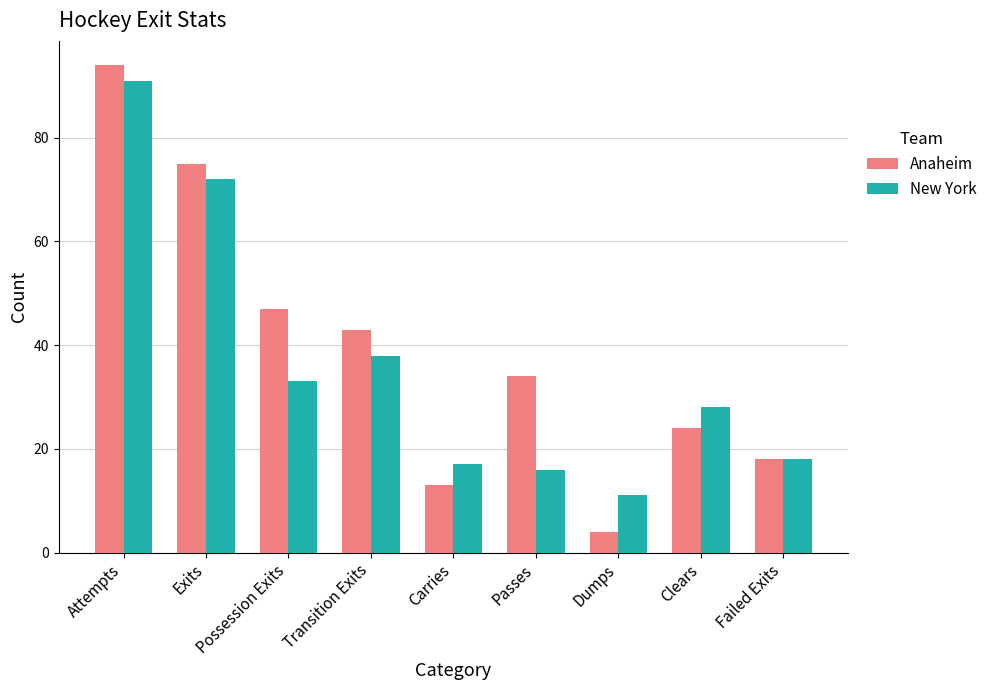

What is the sum of the Anaheim values at Clears and Exits?

99